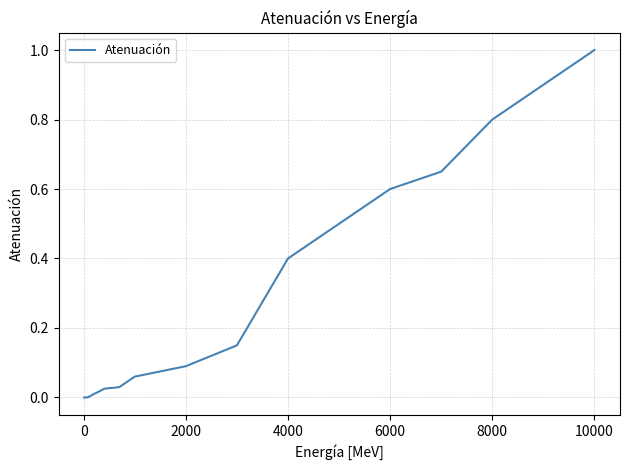

Does the chart display data point markers on the line(s)?

No